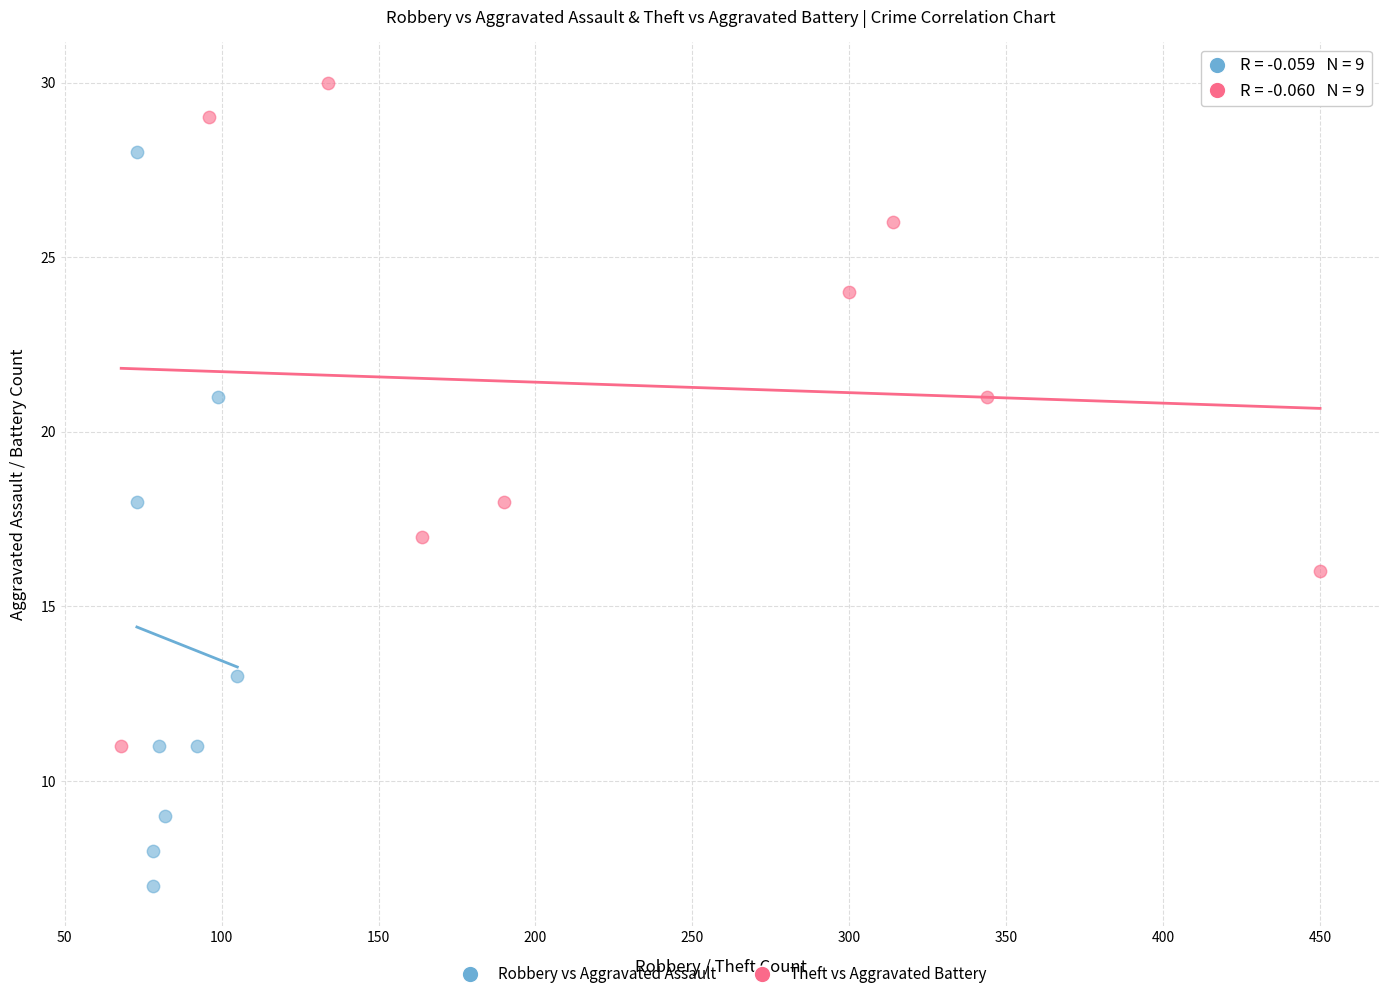

Which series reaches the maximum Y coordinate?

Theft vs Aggravated Battery